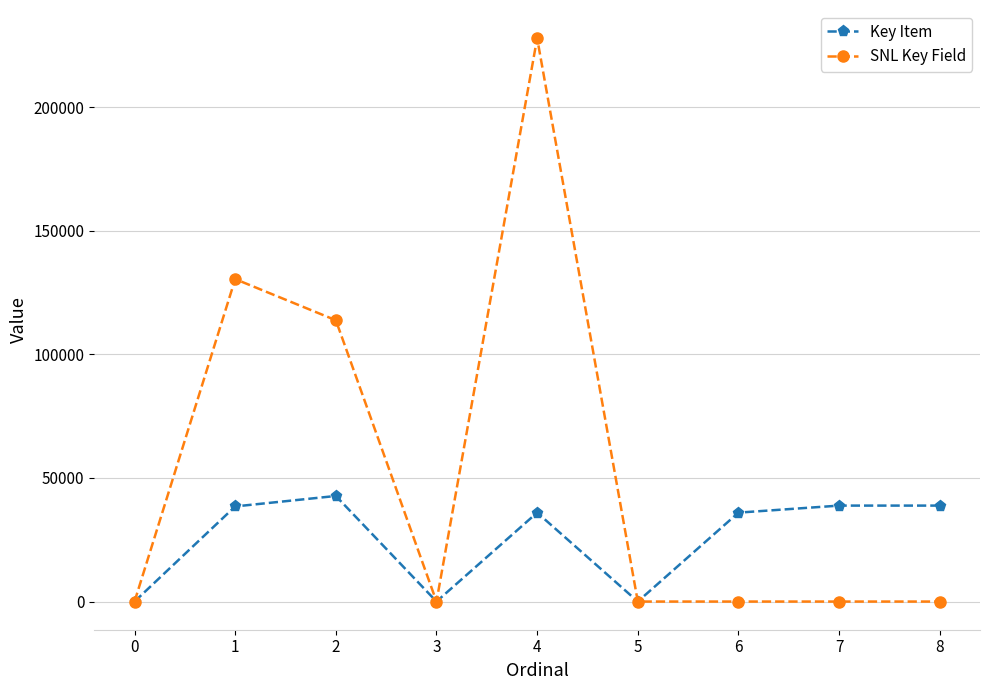

List the series in order of their overall mean, highest first.

SNL Key Field, Key Item